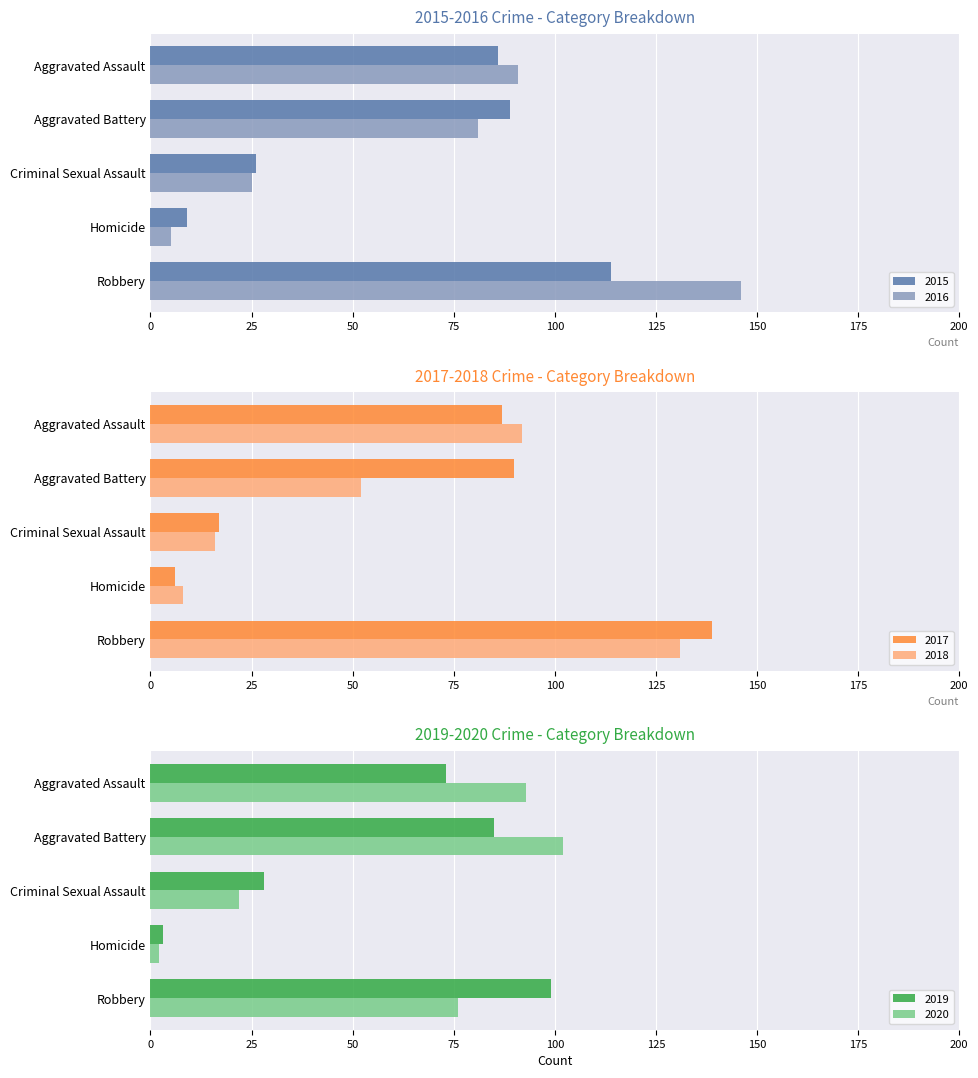

What is the highest value of the 2019 series?

99